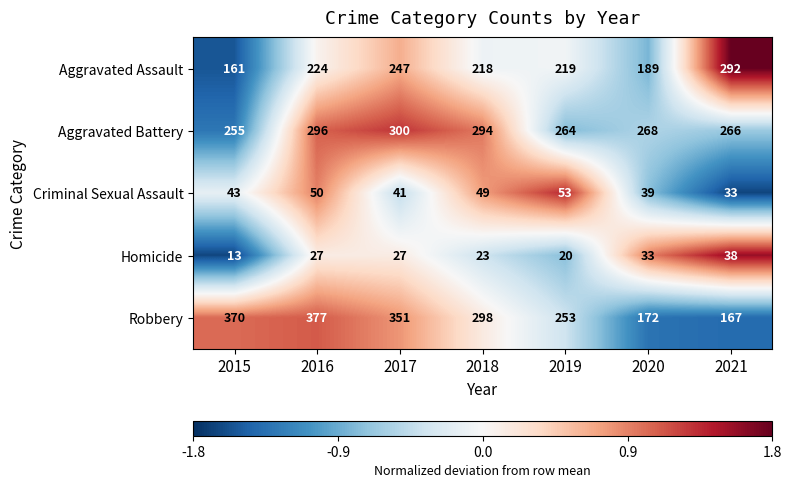

At which label does Robbery first exceed 298?

2015